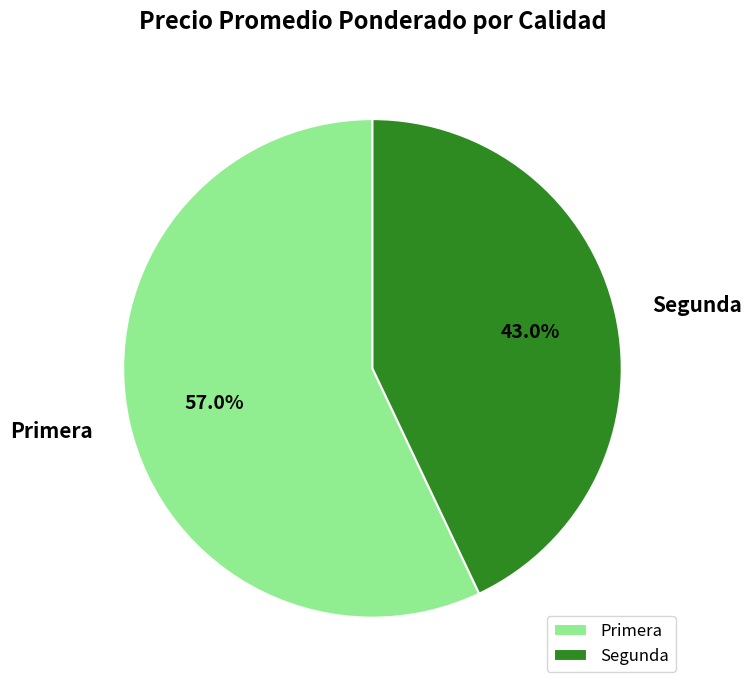

Approximately how many times larger is the value at Primera compared to Segunda?

1.3